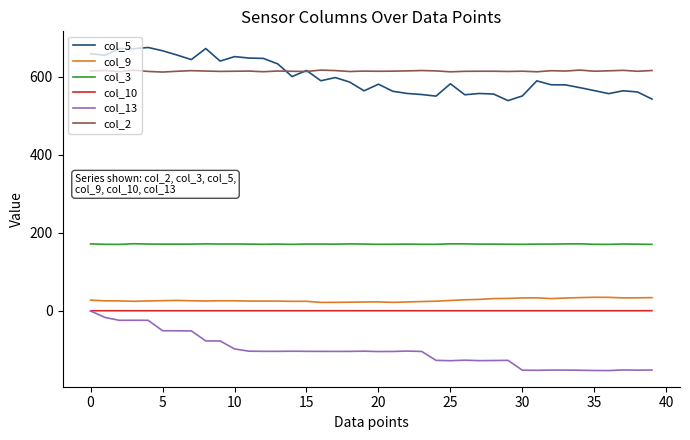

What is the greatest value displayed?

675.0